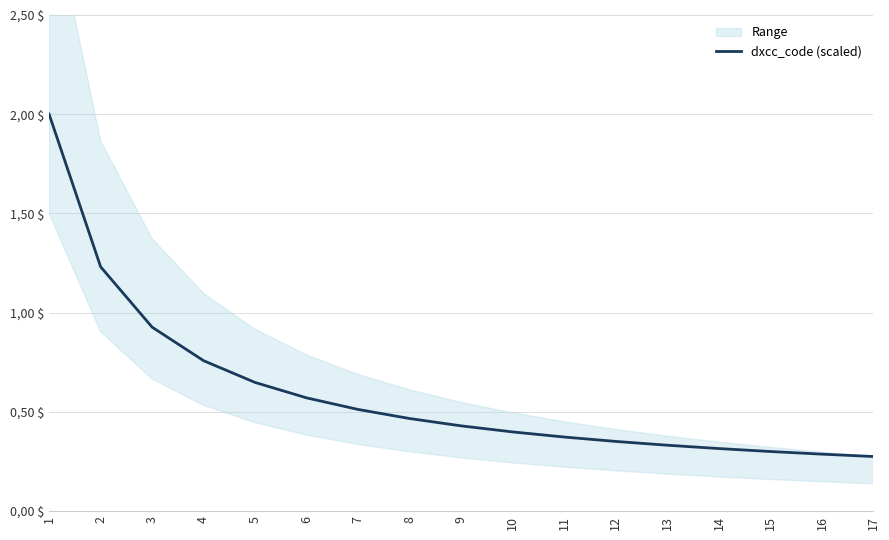

How many lines are shown in the chart?

1